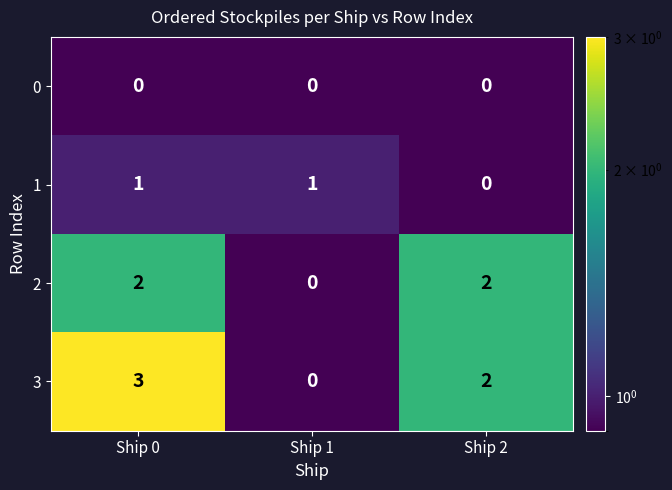

Which label corresponds to the largest value in the chart?

Ship 0